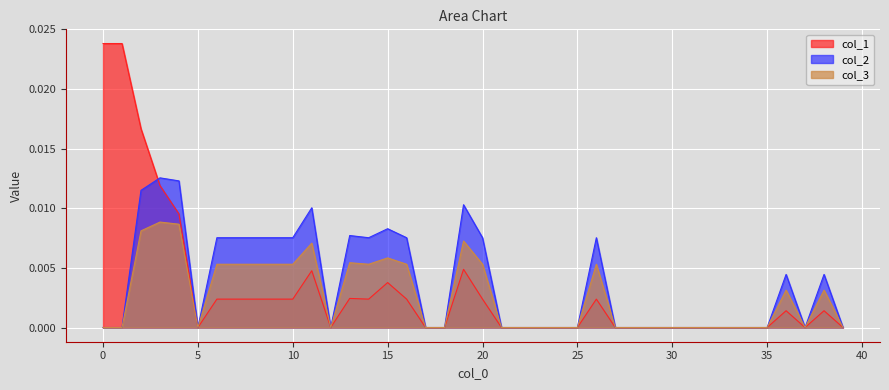

True or false: col_1 has more than 2 points higher than both neighbors.

True